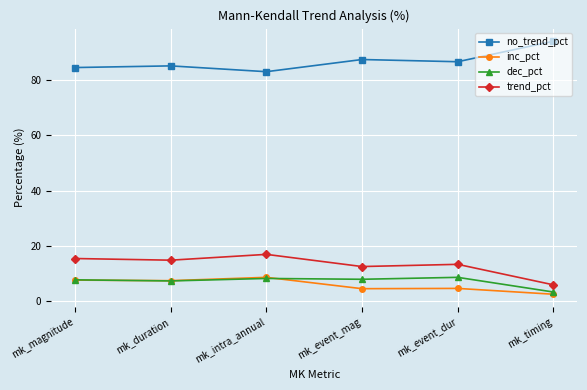

What is the spread (max minus min) of values at mk_intra_annual?

74.7